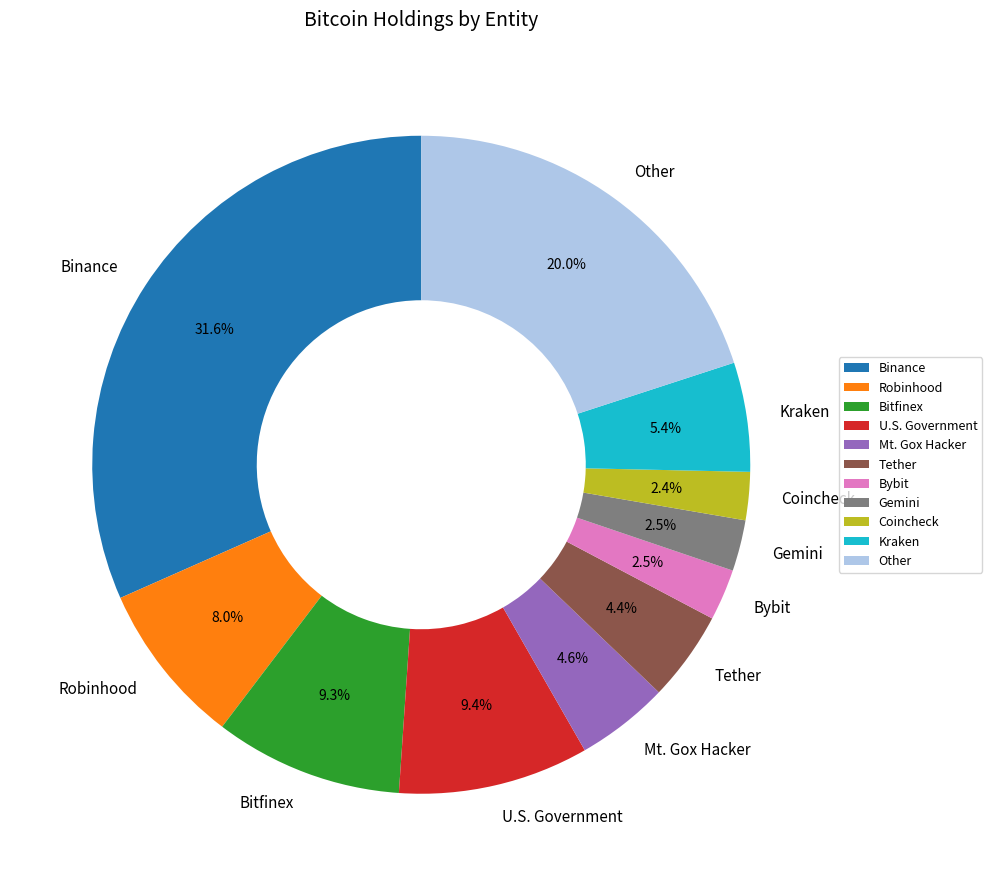

Combined, do Bitfinex and Bybit account for over 50%?

No